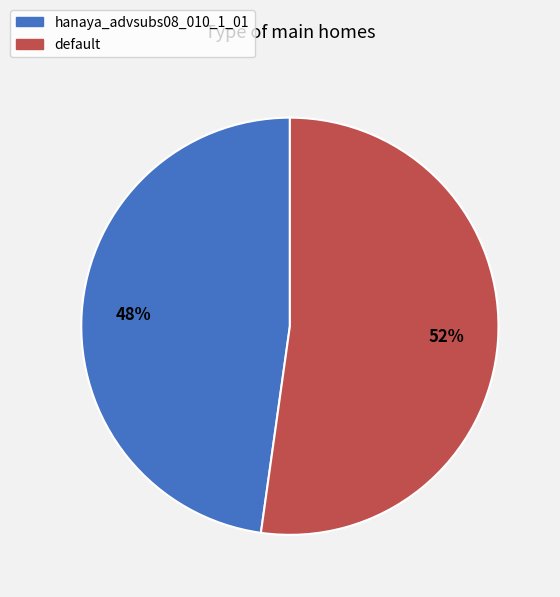

To the nearest percent, what is the difference between the largest and smallest slice percentages?

4%